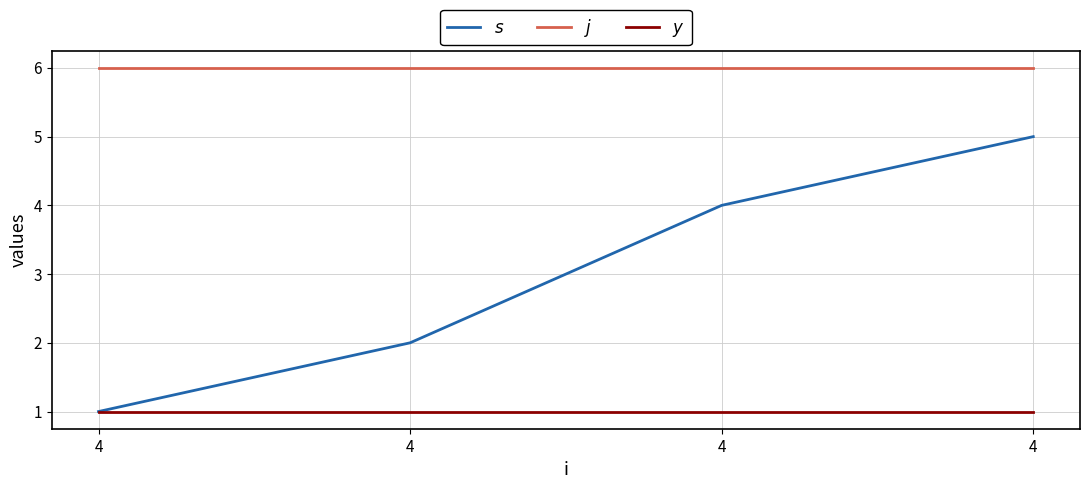

How many lines are shown in the chart?

3